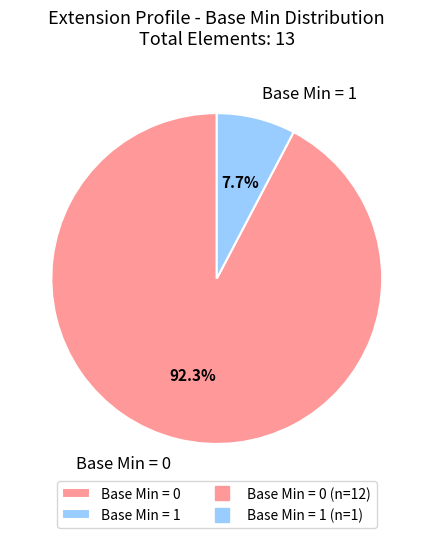

Which slice is the largest?

Base Min = 0